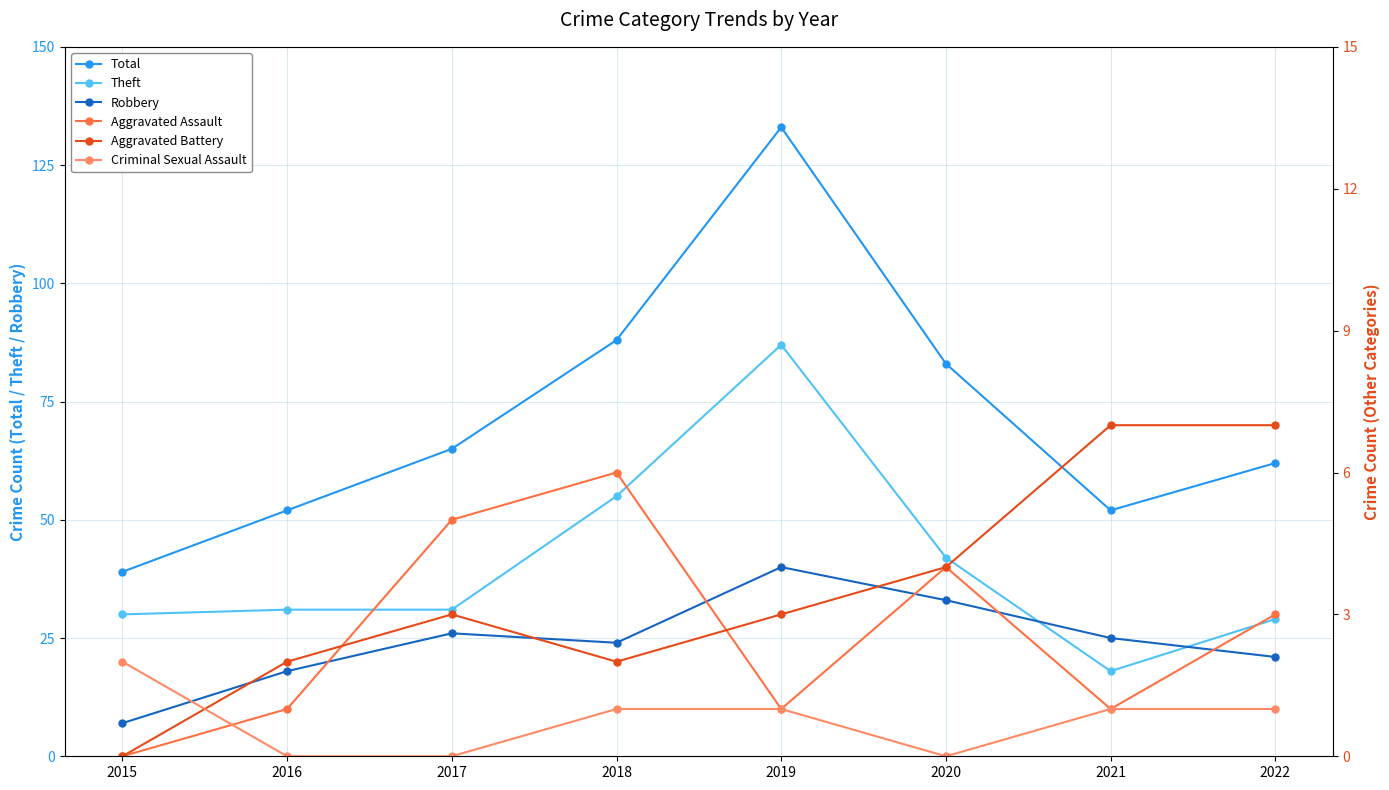

Which category has the highest value in the Robbery series?

2019